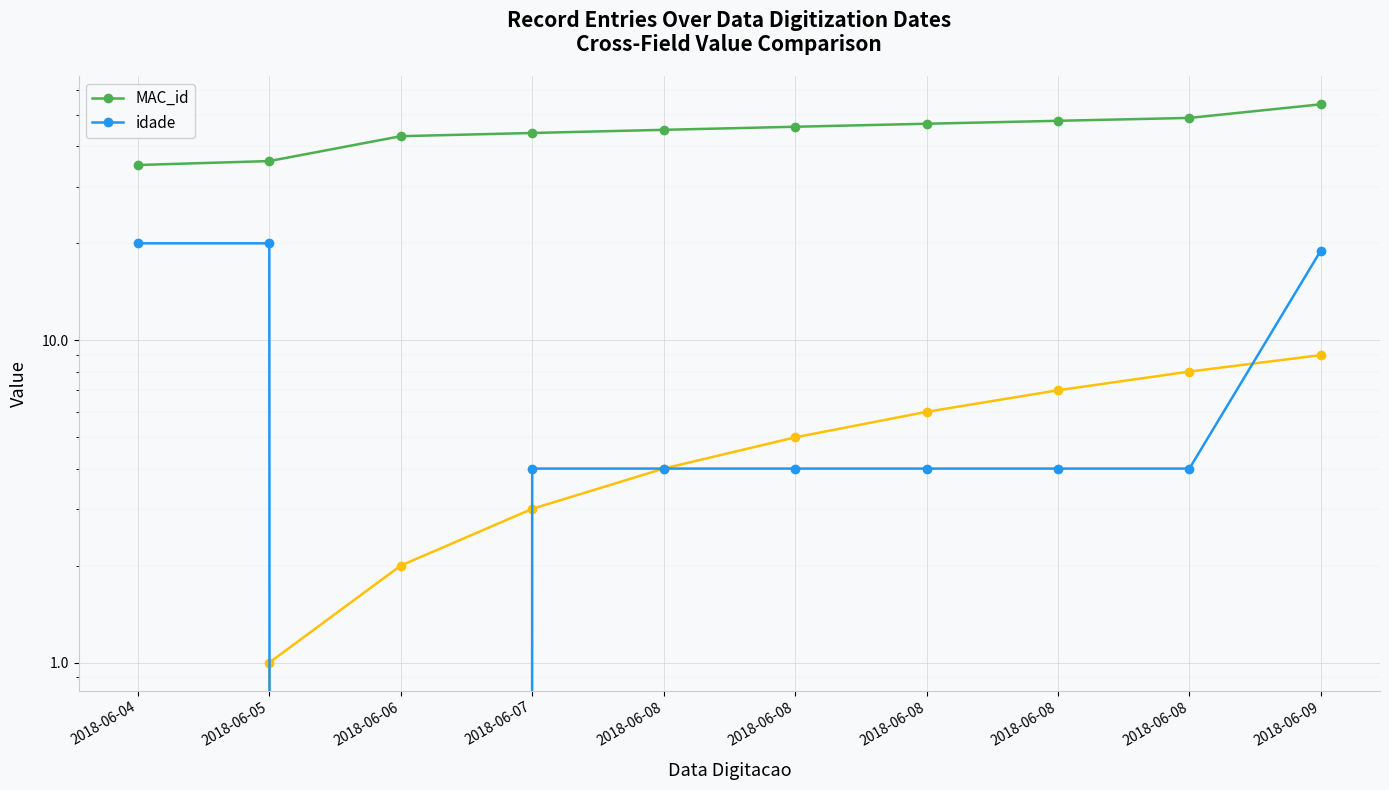

True or false: MAC_id has a value of 29 at 2018-06-08.

False